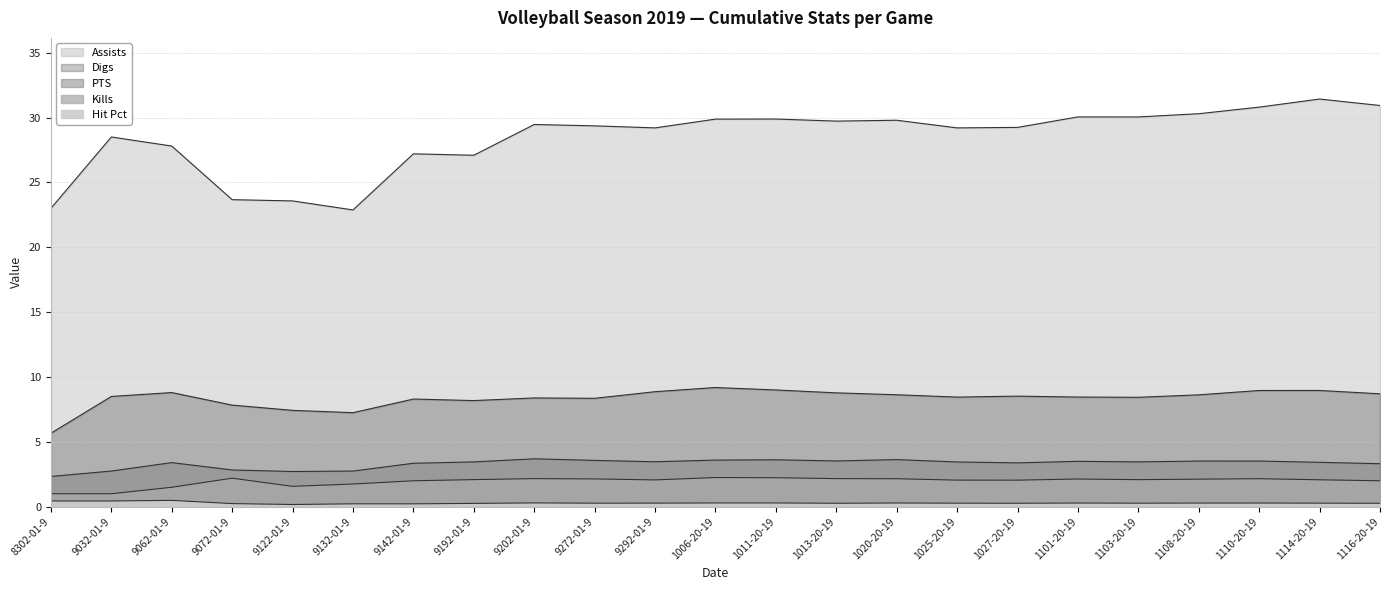

True or false: Assists and PTS cross at least once.

False